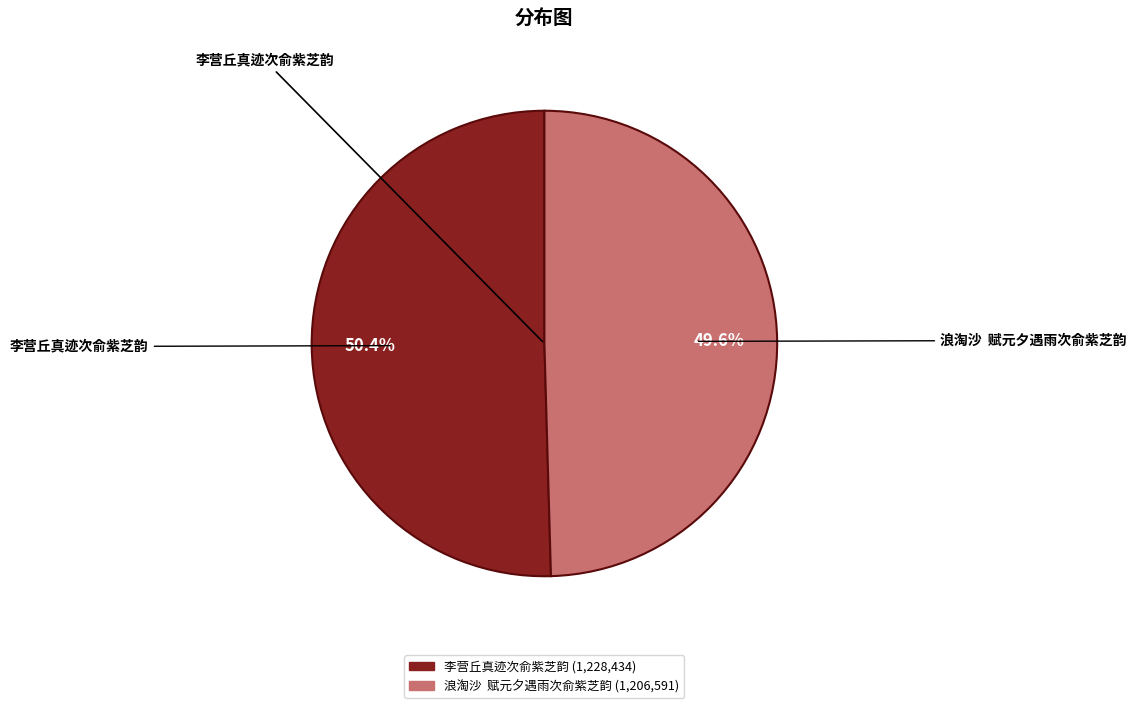

To the nearest percent, what is the difference between the largest and smallest slice percentages?

1%